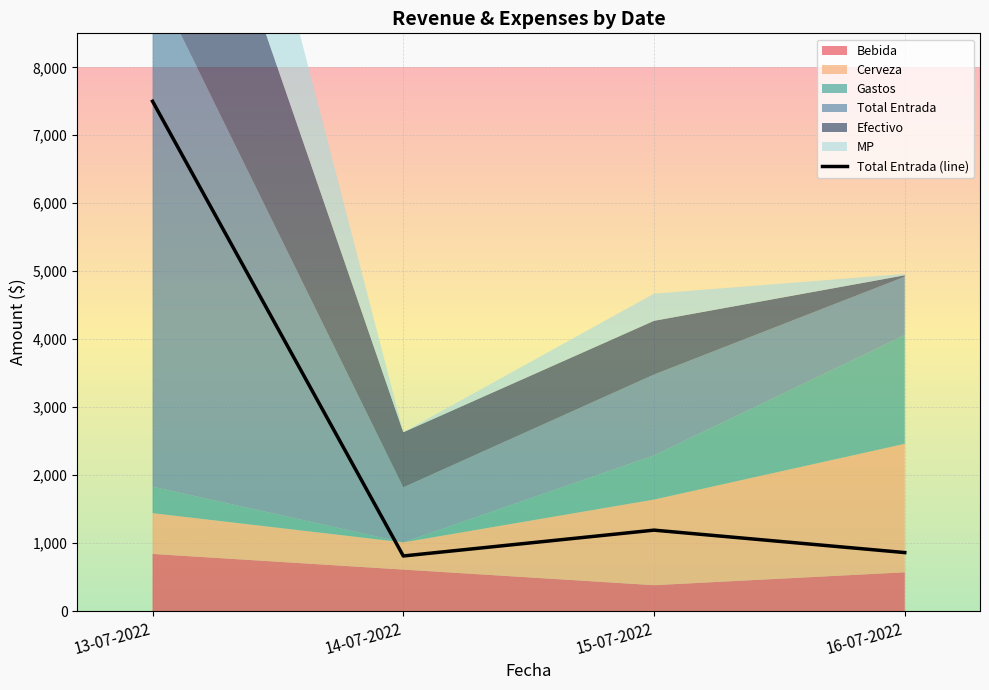

Reading left to right, transcribe all the data shown in this chart.

7500	810	1190	860